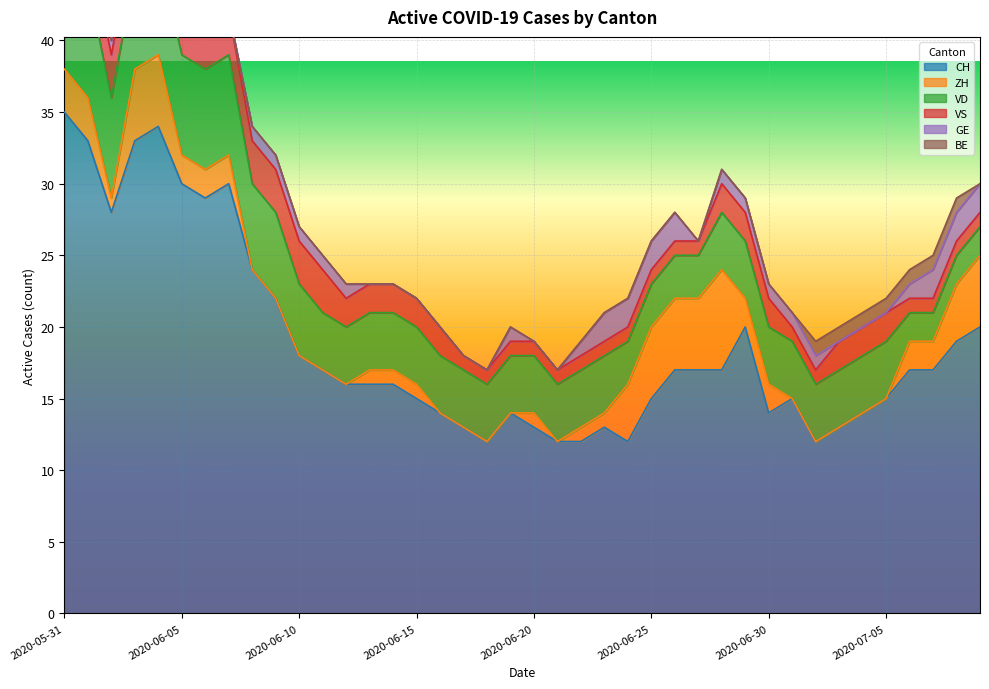

True or false: BE and VD intersect in this chart.

False